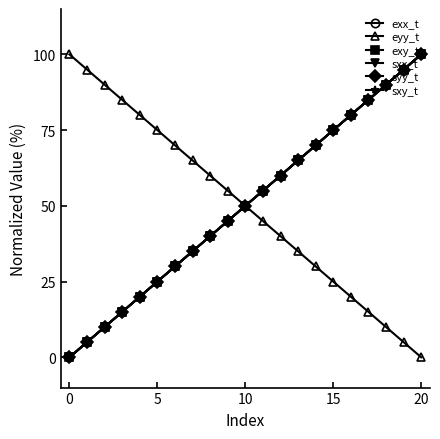

What is the value of the eyy_t point at the 4th from the left?

85.0